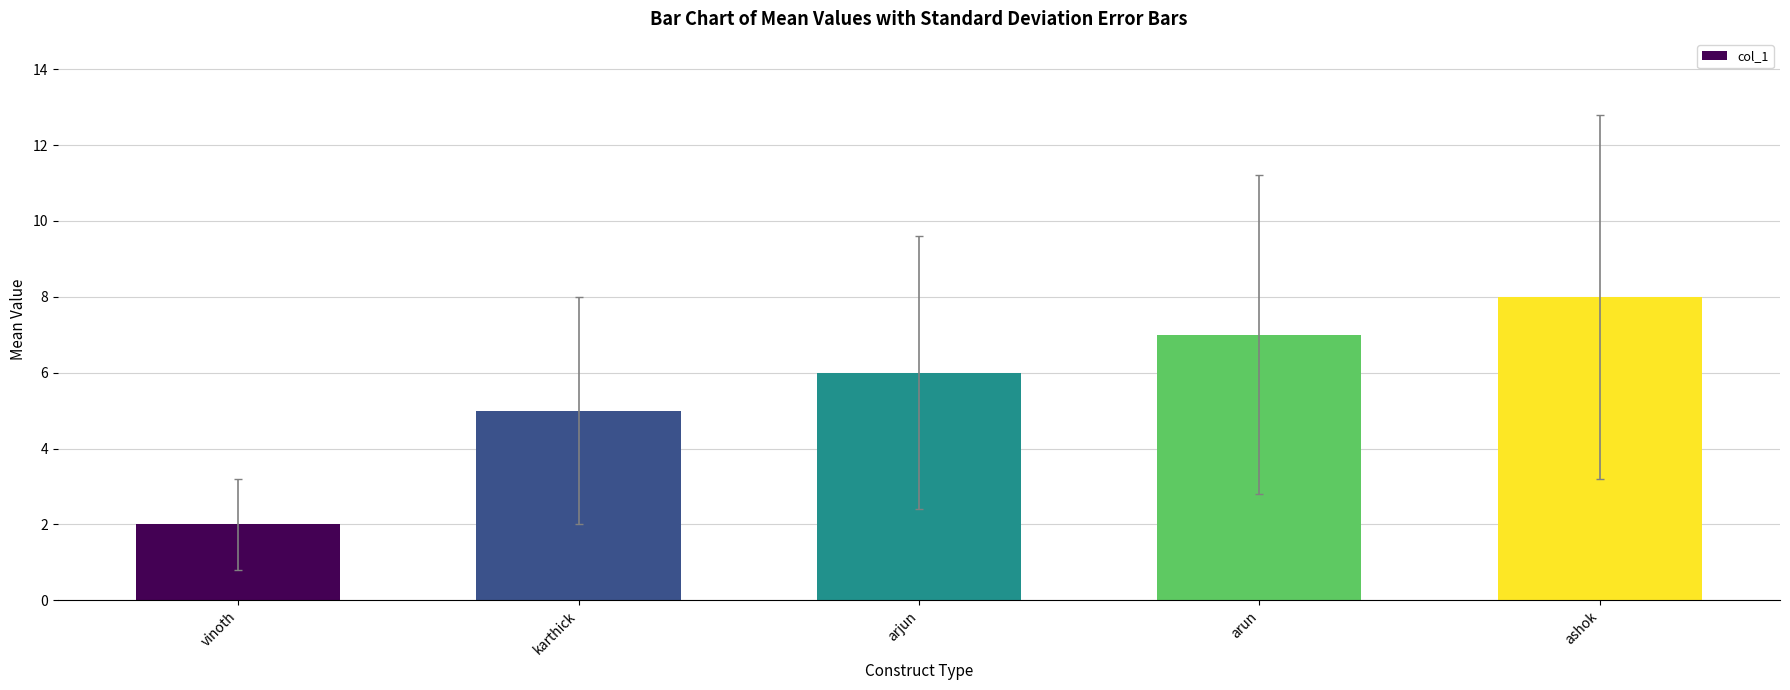

Is it true that the value at arun is 10?

False